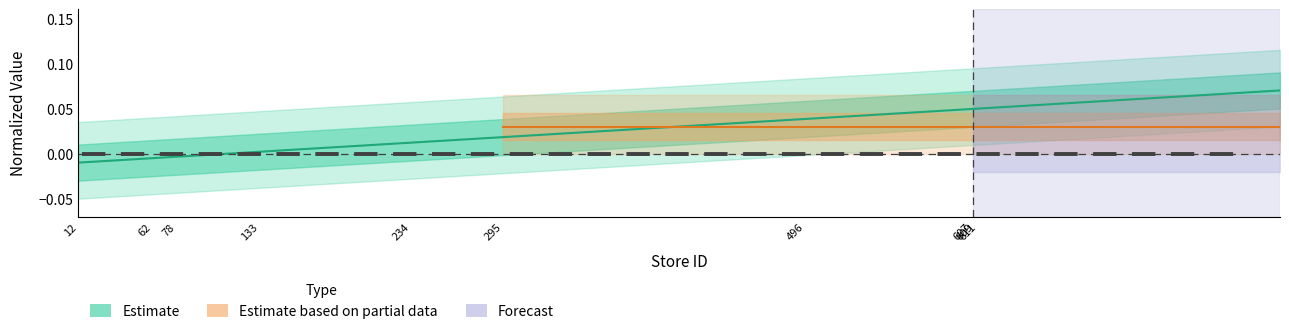

Reading left to right, transcribe all the data shown in this chart.

12=-0.0	15=-0.0	62=-0.0	73=-0.0	78=-0.0	81=-0.0	133=0.0	219=0.0	234=0.0	288=0.0	295=0.0	306=0.0	496=0.0	606=0.0	607=0.0	608=0.0	609=0.0	610=0.0	611=0.0	812=0.1